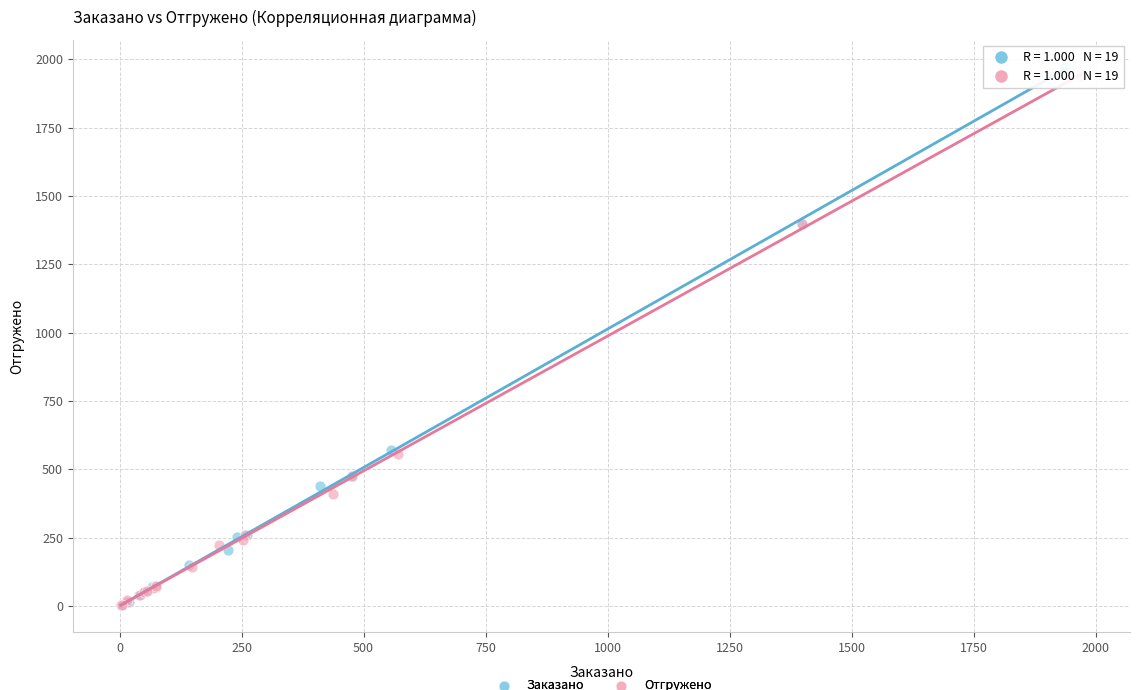

Which series has the widest spread of Y values?

Заказано